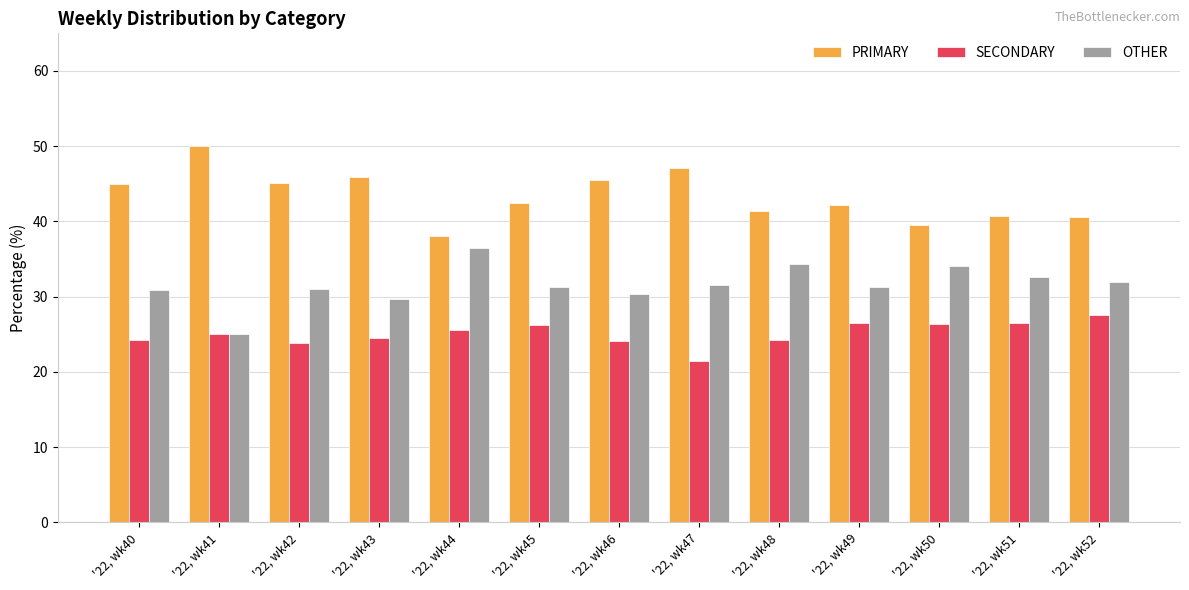

Rank the series at '22, wk46 from highest to lowest value.

PRIMARY, OTHER, SECONDARY